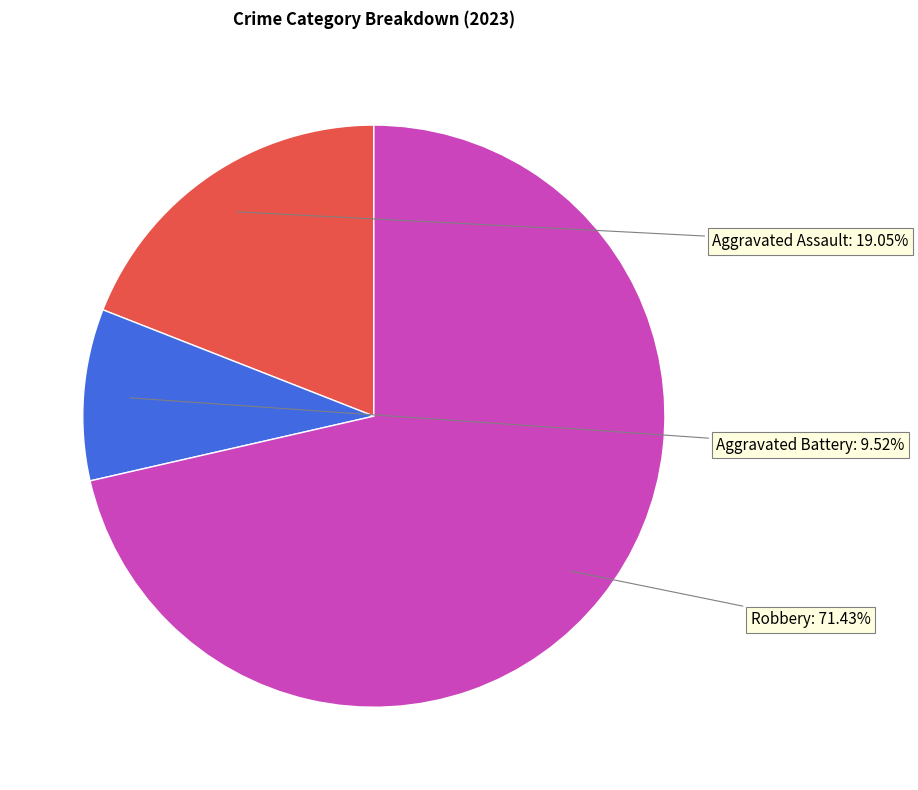

What percentage do Robbery and Aggravated Assault together represent?

90.5%